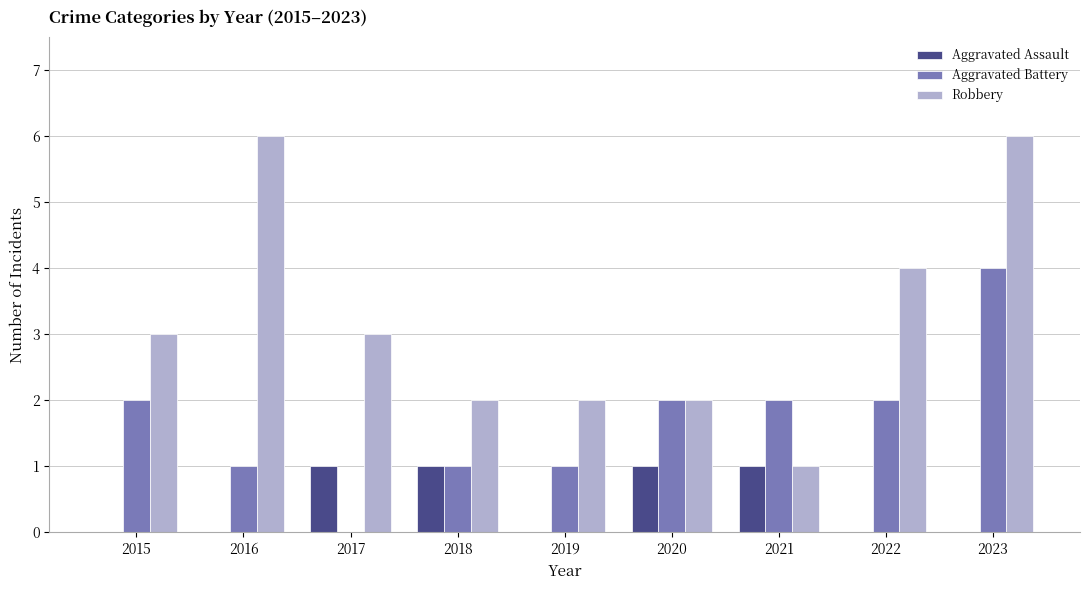

Which series changed the most between 2021 and 2022?

Robbery